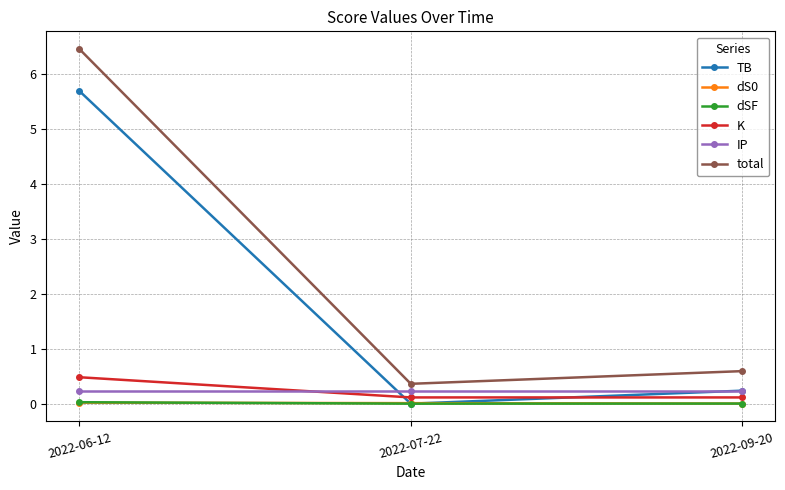

What is the label of the 3rd point from the right?

2022-06-12